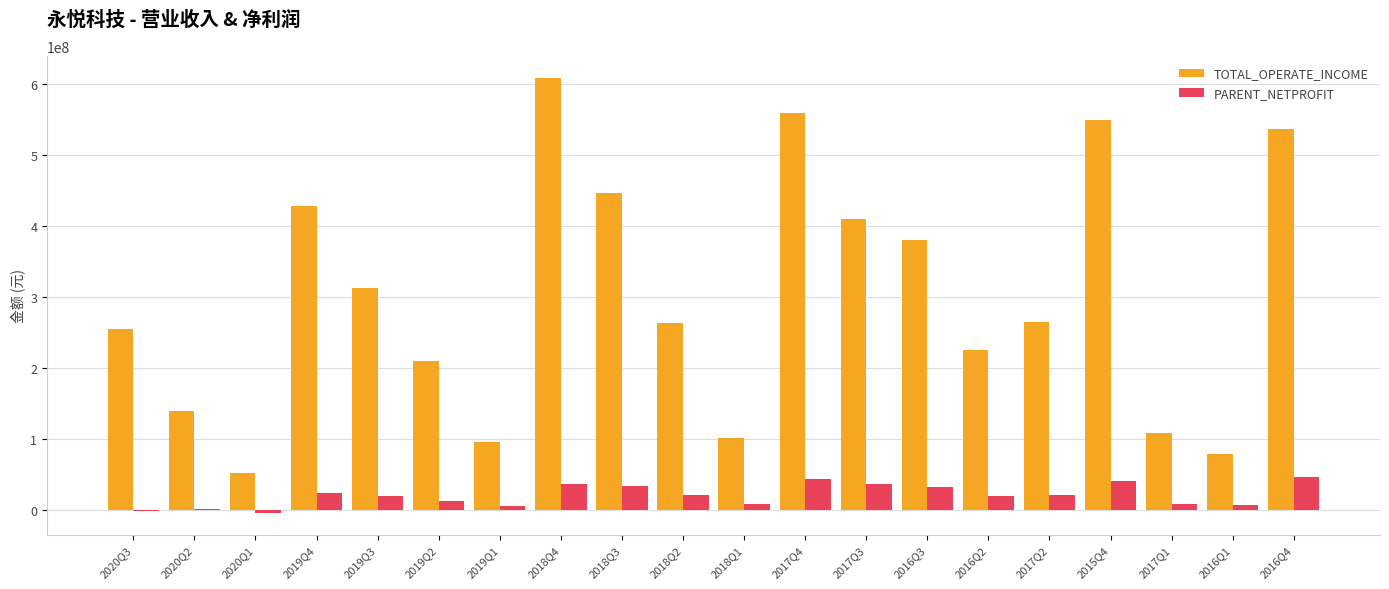

Is the value of PARENT_NETPROFIT at 2018Q3 greater than the value of TOTAL_OPERATE_INCOME at 2020Q2?

No